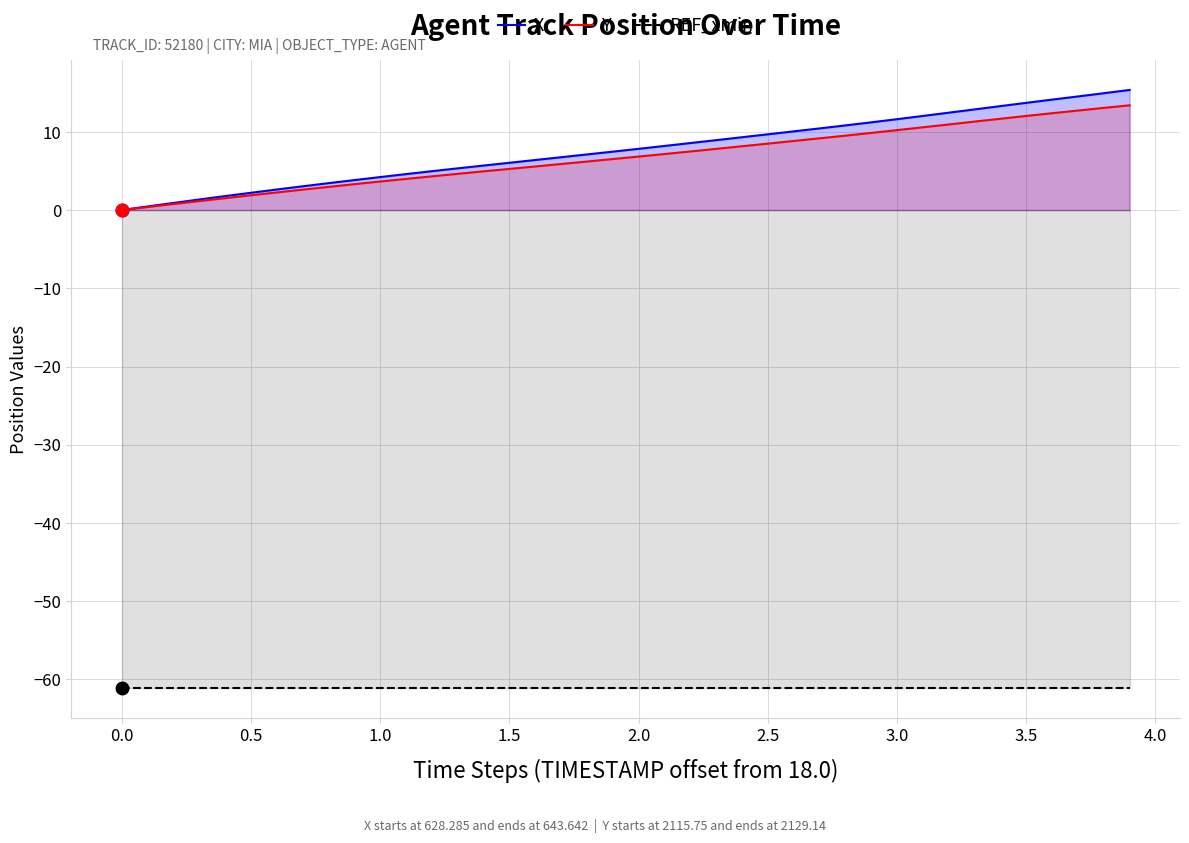

What are all the series names shown in the legend?

X, Y, REF_xmin